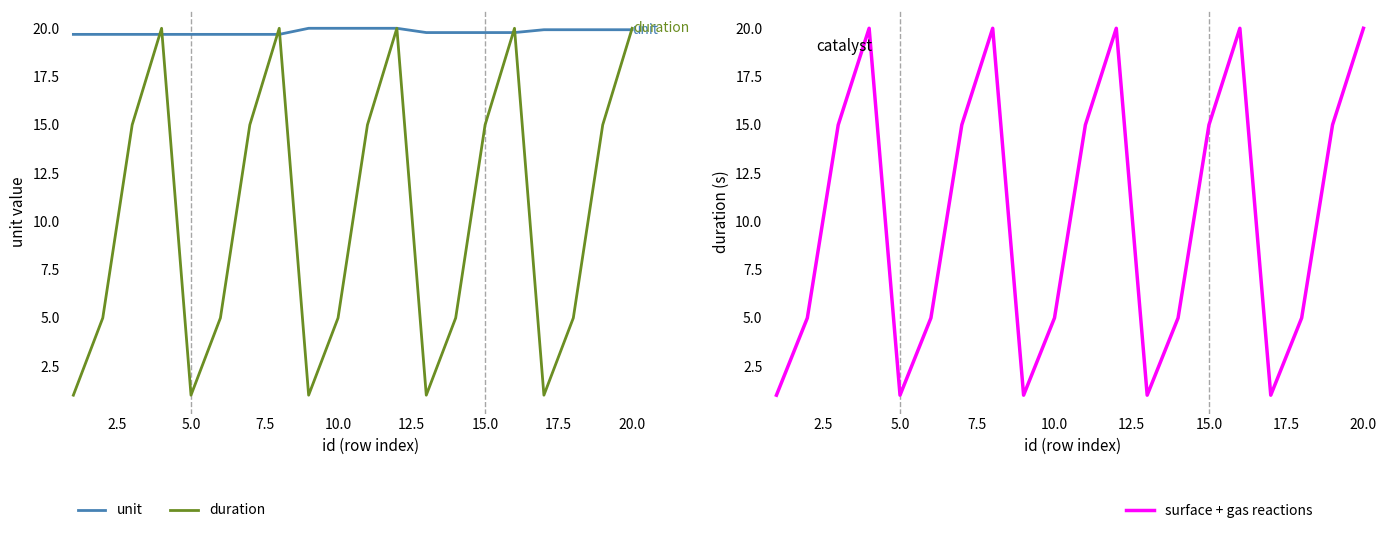

What is the smallest value displayed?

1.0